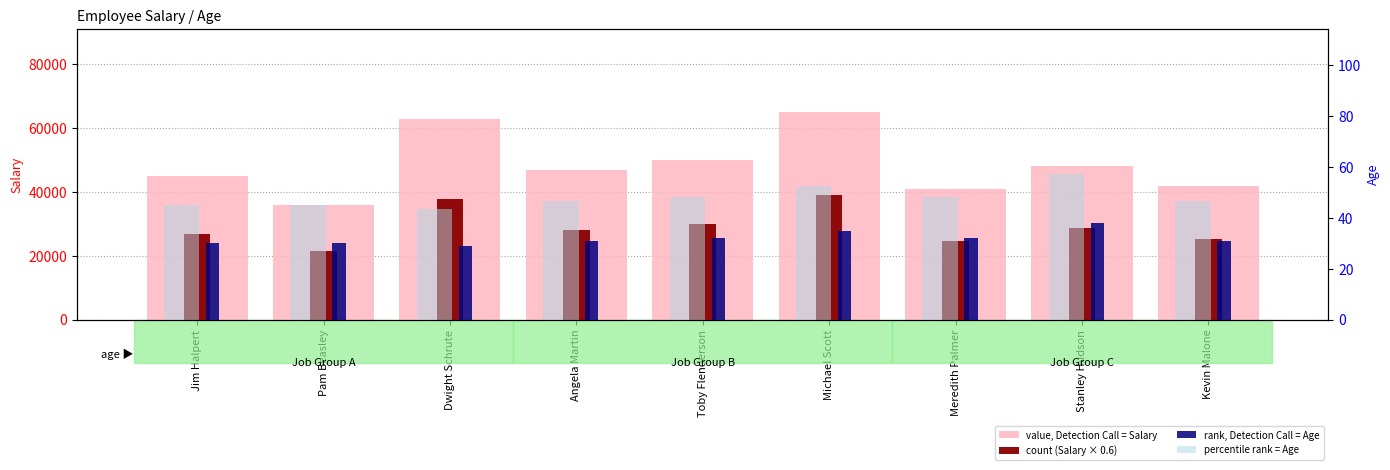

What is the total value across all series at Angela Martin?

75277.5